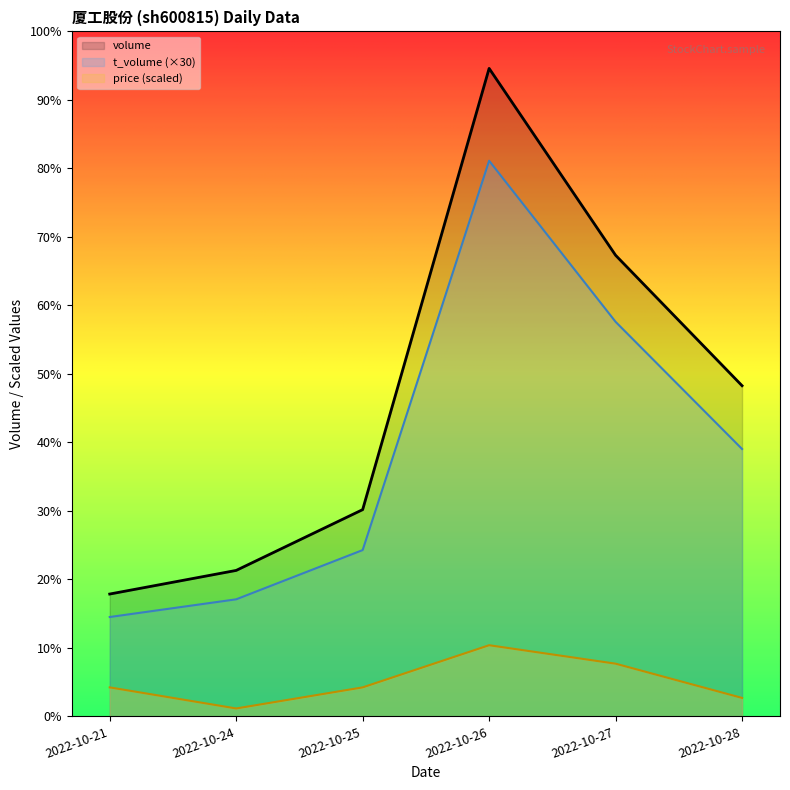

What is the difference between the price values at 2022-10-21 and 2022-10-28?

4000.0